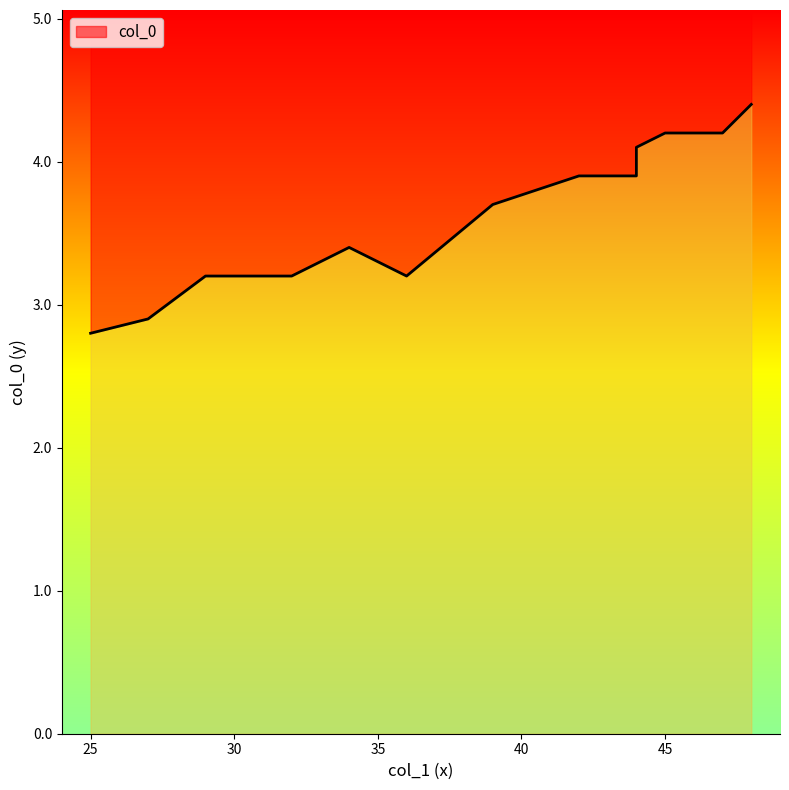

What is the difference between the values at 47 and 25?

1.4